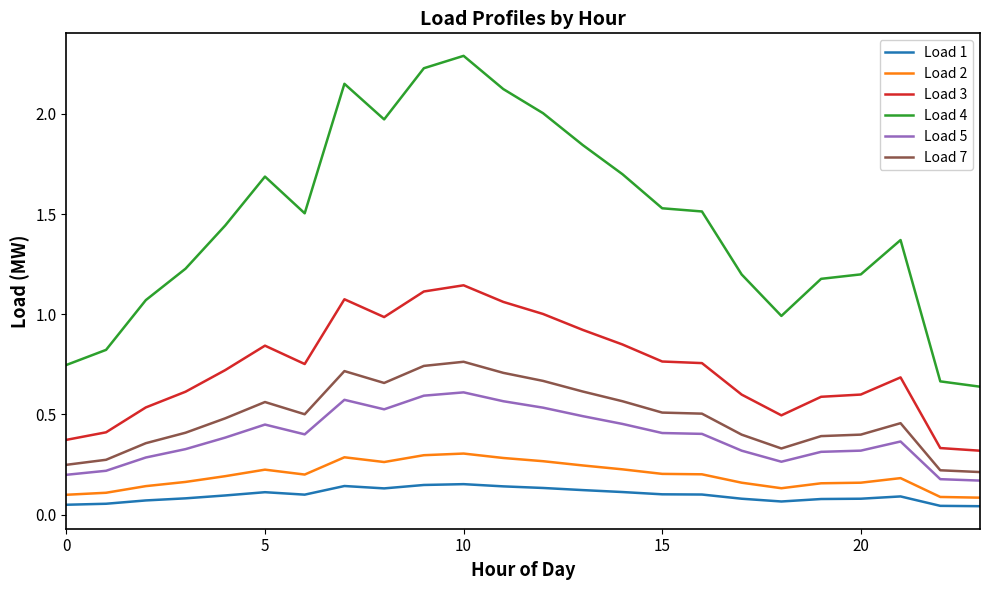

True or false: Load 2 and Load 3 cross at least once.

False